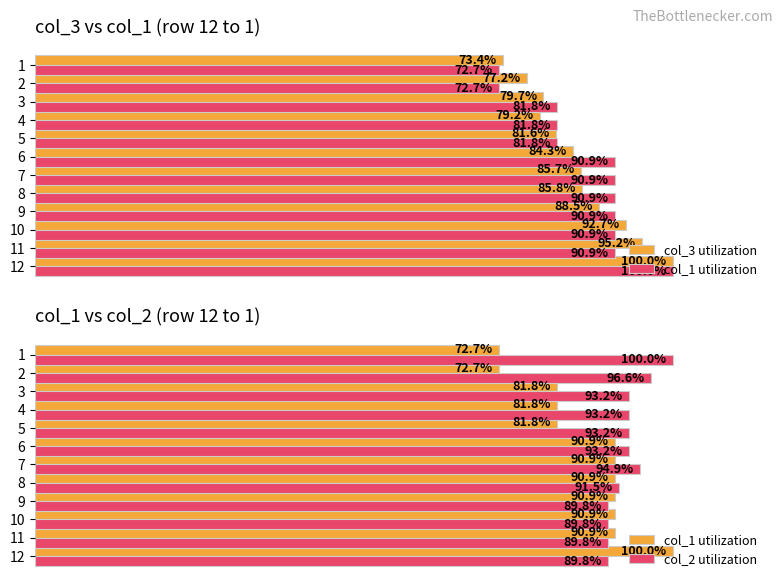

Reading left to right, transcribe all the data shown in this chart.

col_3 utilization: 100.0	95.2	92.7	88.5	85.8	85.7	84.3	81.6	79.2	79.7	77.2	73.4
col_1 utilization: 100.0	90.9	90.9	90.9	90.9	90.9	90.9	81.8	81.8	81.8	72.7	72.7
col_2 utilization: 89.8	89.8	89.8	89.8	91.5	94.9	93.2	93.2	93.2	93.2	96.6	100.0